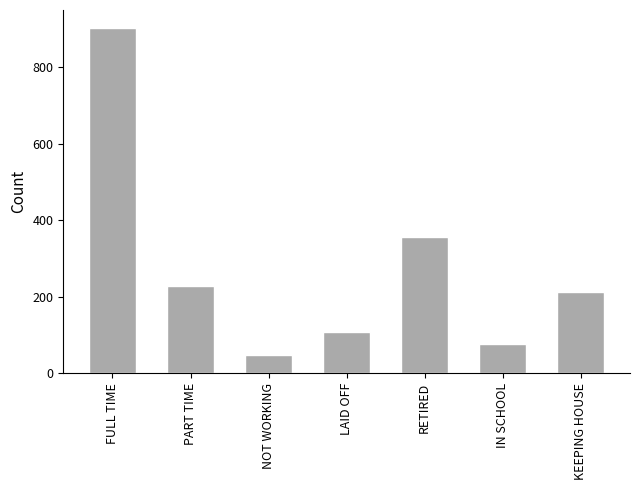

Rank the categories by value from lowest to highest.

NOT WORKING, IN SCHOOL, LAID OFF, KEEPING HOUSE, PART TIME, RETIRED, FULL TIME